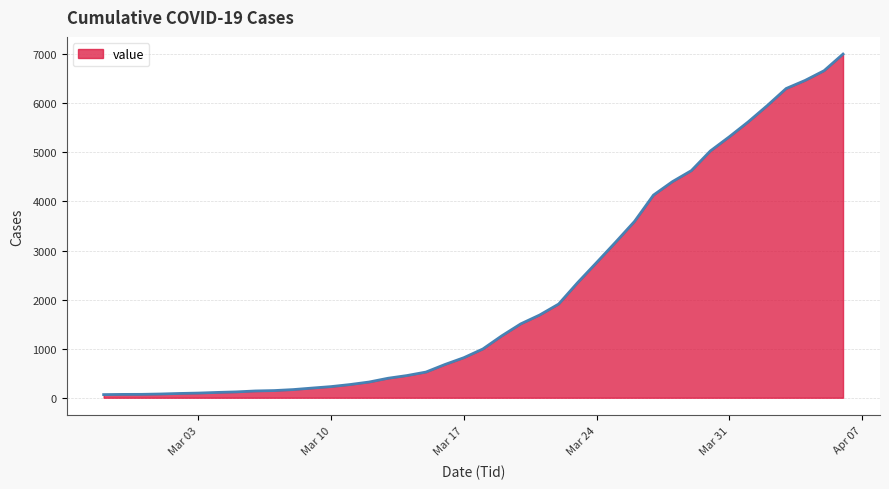

Does the chart have visible grid lines?

Yes